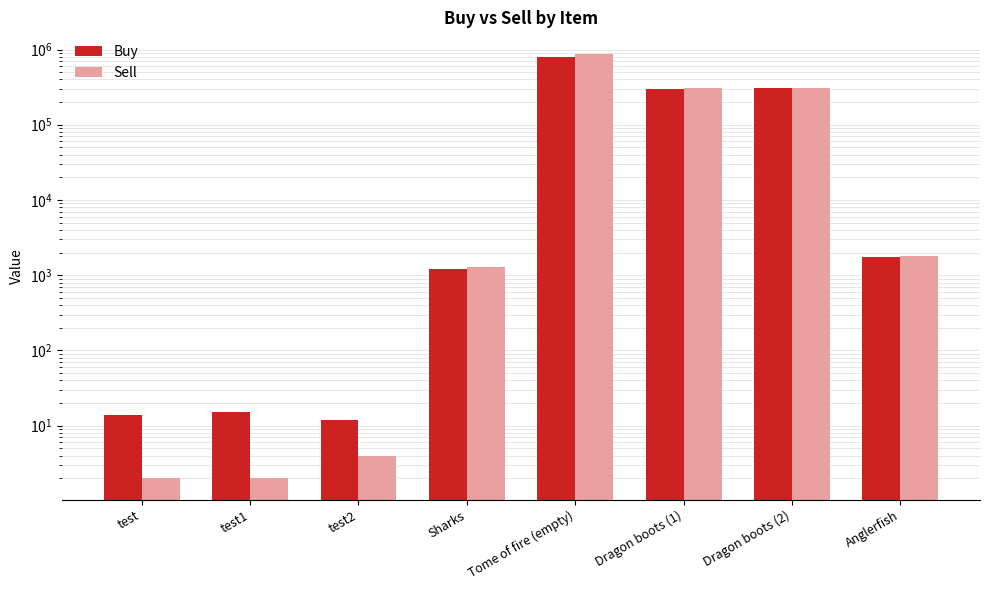

What is the sum of the Sell values at Sharks and test2?

1304